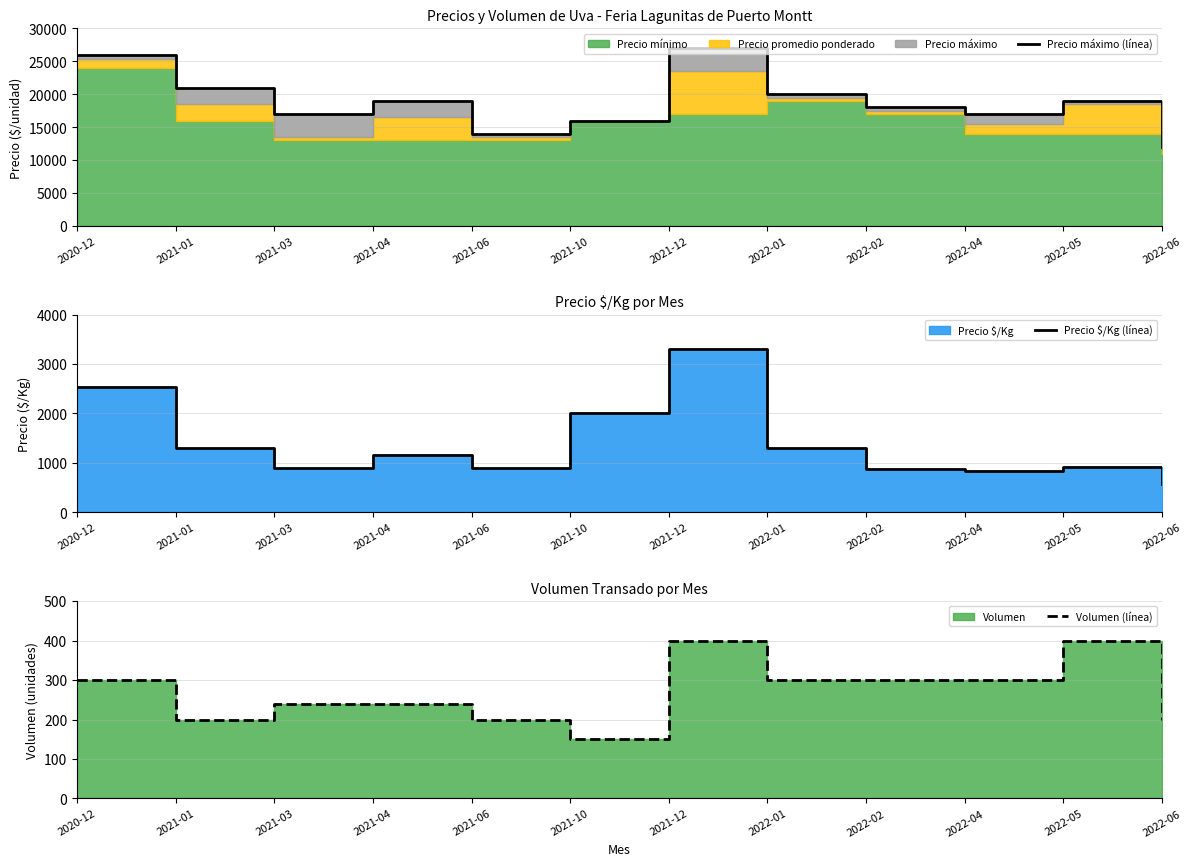

At which label is Volumen (línea) closest to 275?

2020-12